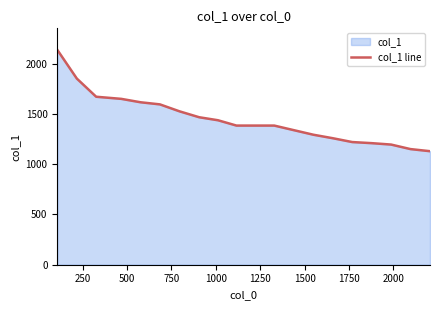

What is the smallest value displayed?

1130